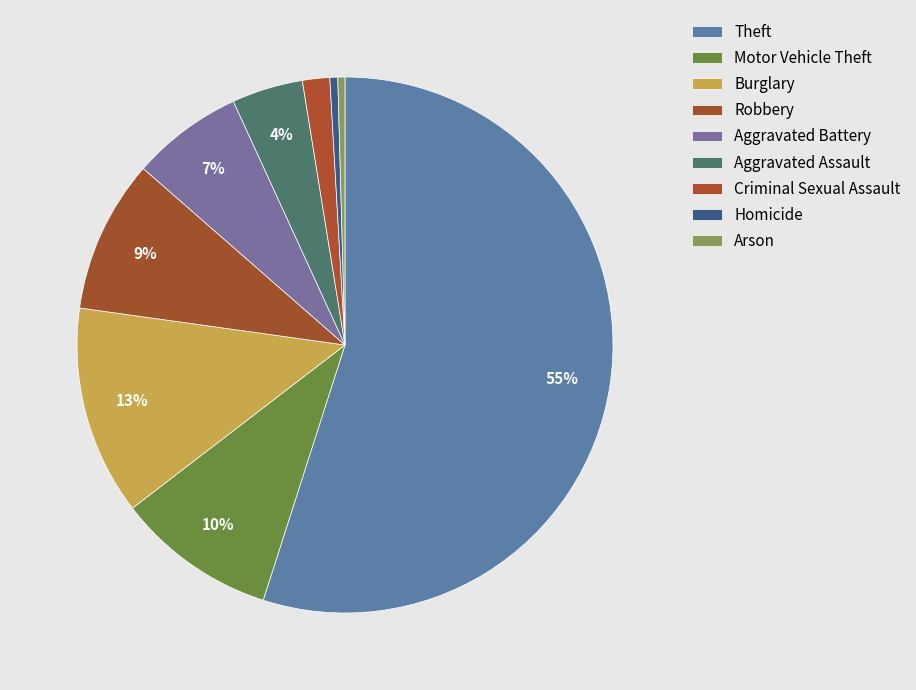

What percentage is NOT represented by Aggravated Assault?

95.7%